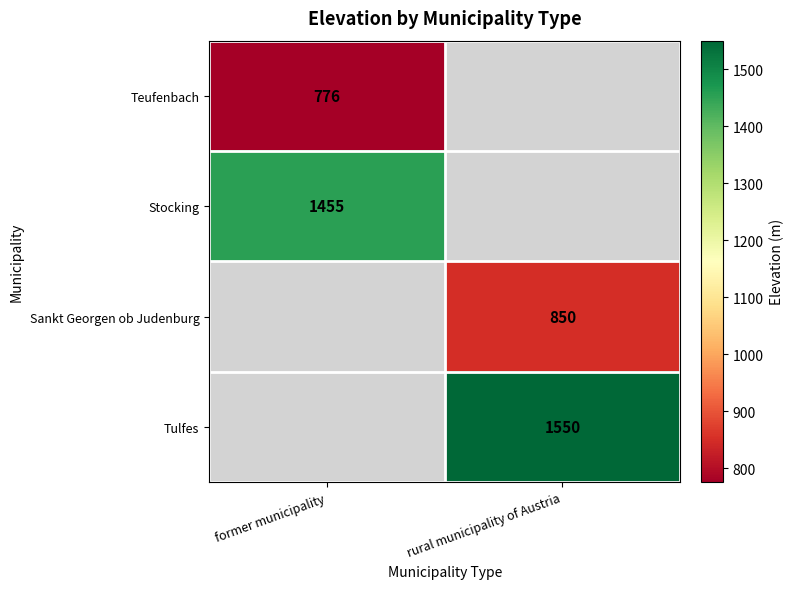

The Stocking series shows 1455 at former municipality. True or false?

True